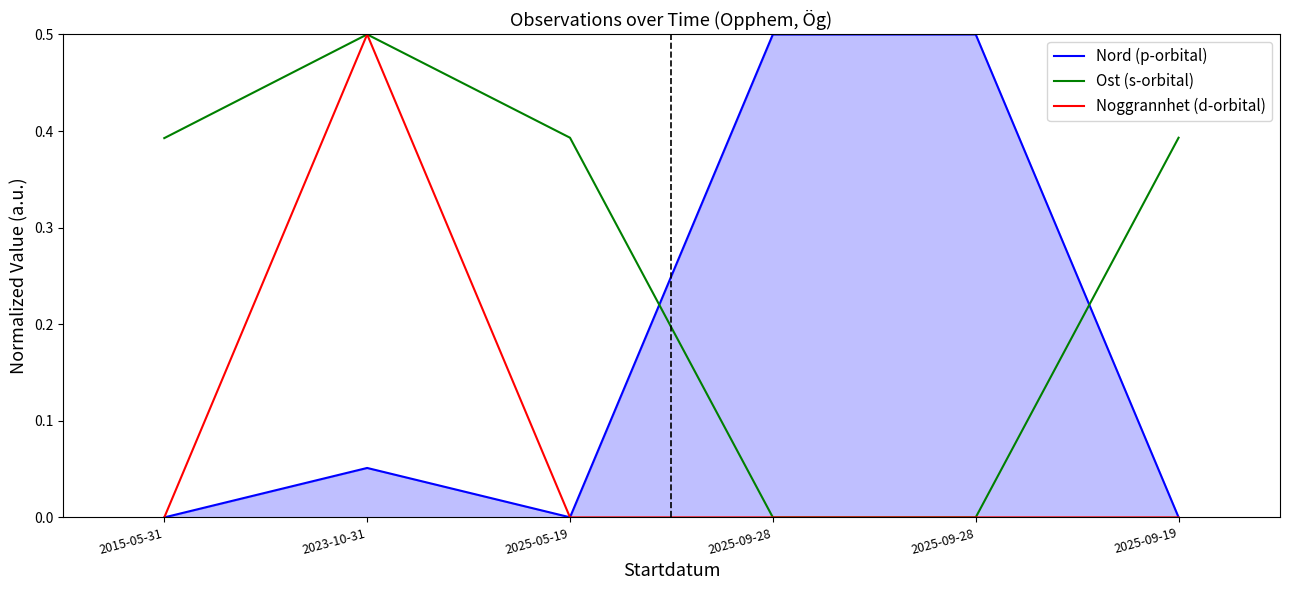

What is the maximum value shown in the chart?

0.5